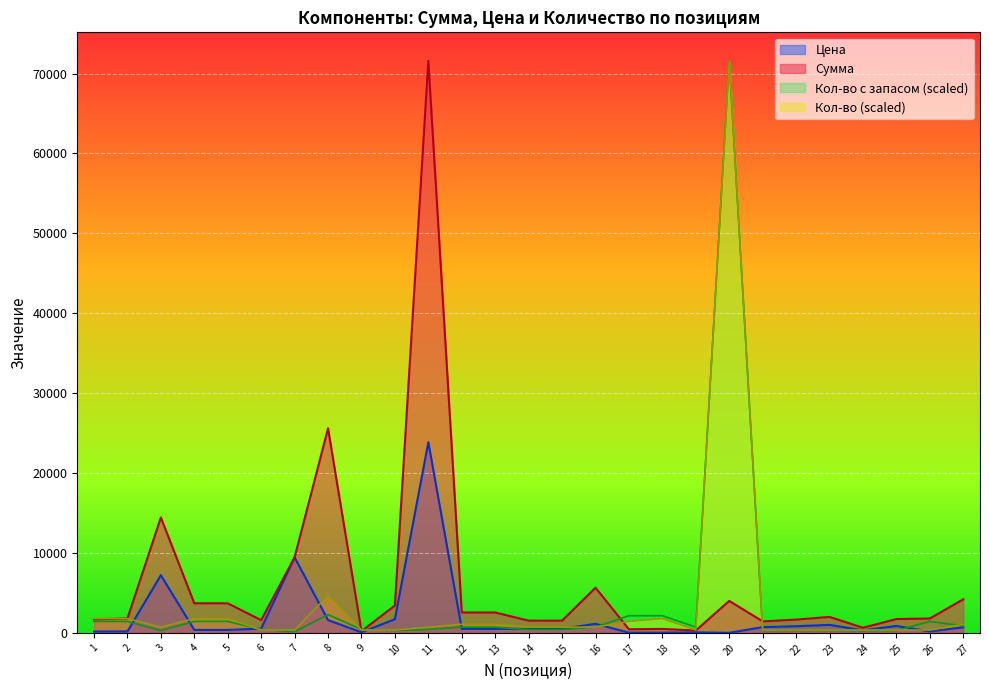

Is the value of Сумма at 16 greater than the value of Кол-во at 13?

Yes